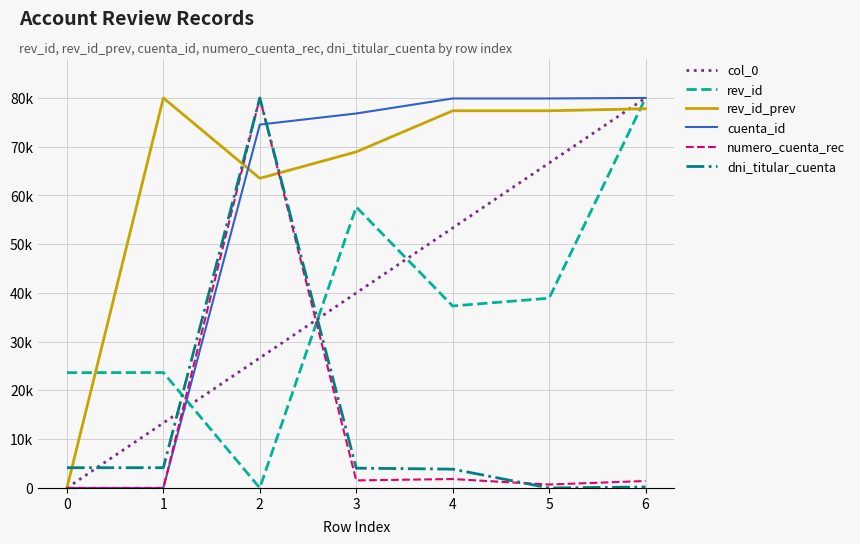

Does the chart have visible grid lines?

Yes